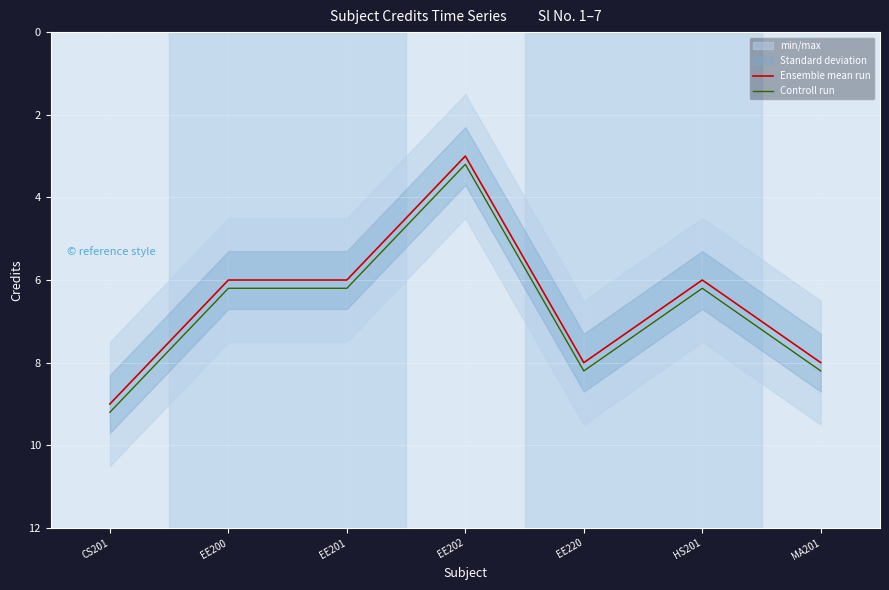

Where is the first local minimum for Controll run?

EE202